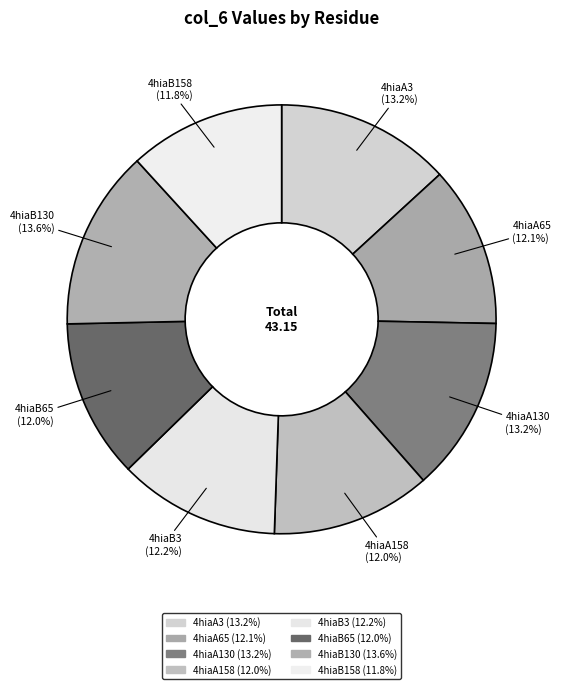

What portion of the pie excludes 4hiaB65?

88.0%